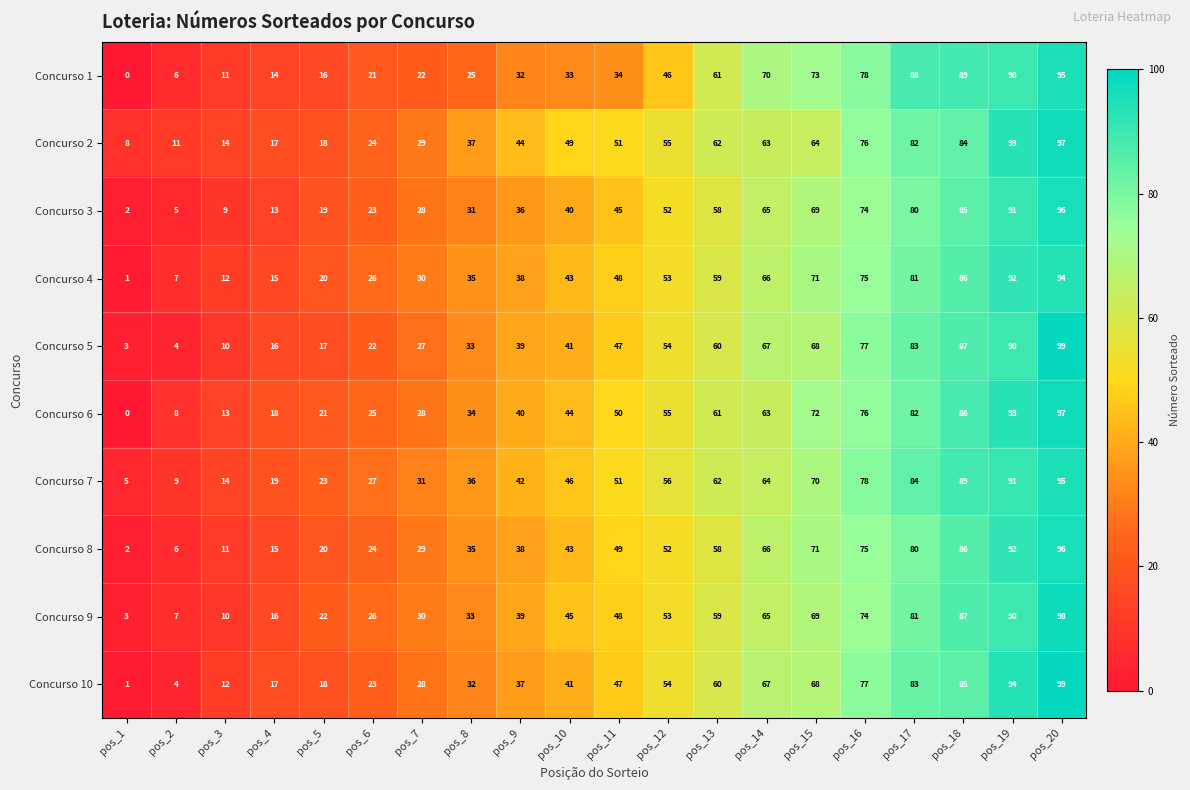

Which series has the widest spread of values?

Concurso 10